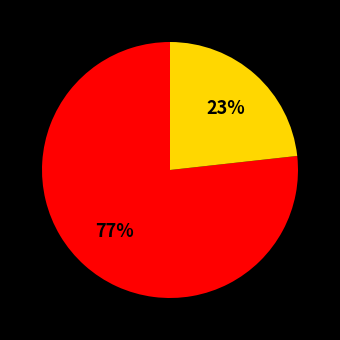

To the nearest percent, what is the difference between the largest and smallest slice percentages?

54%